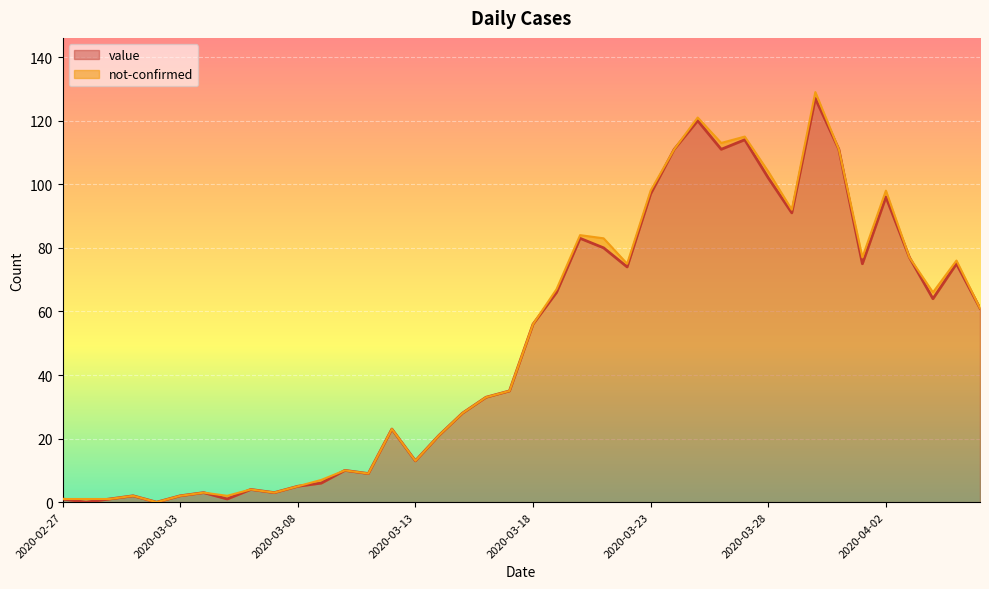

What is the change in value from 2020-03-12 to 2020-03-22?

+51